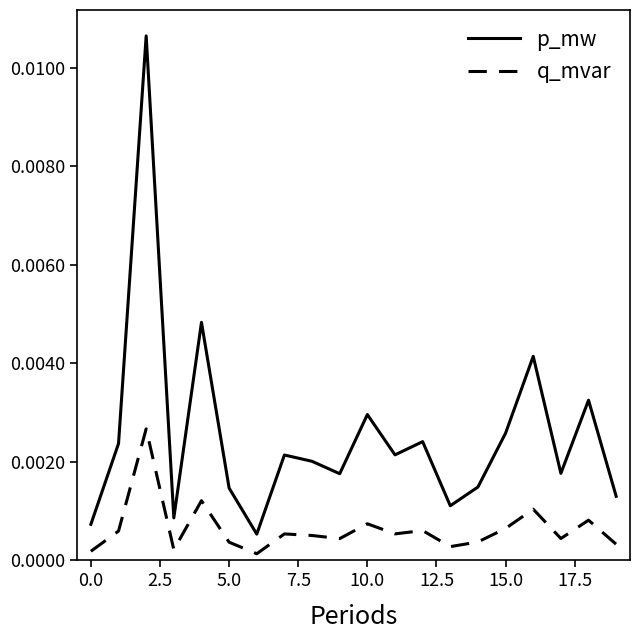

Which series has the largest total across all categories?

p_mw